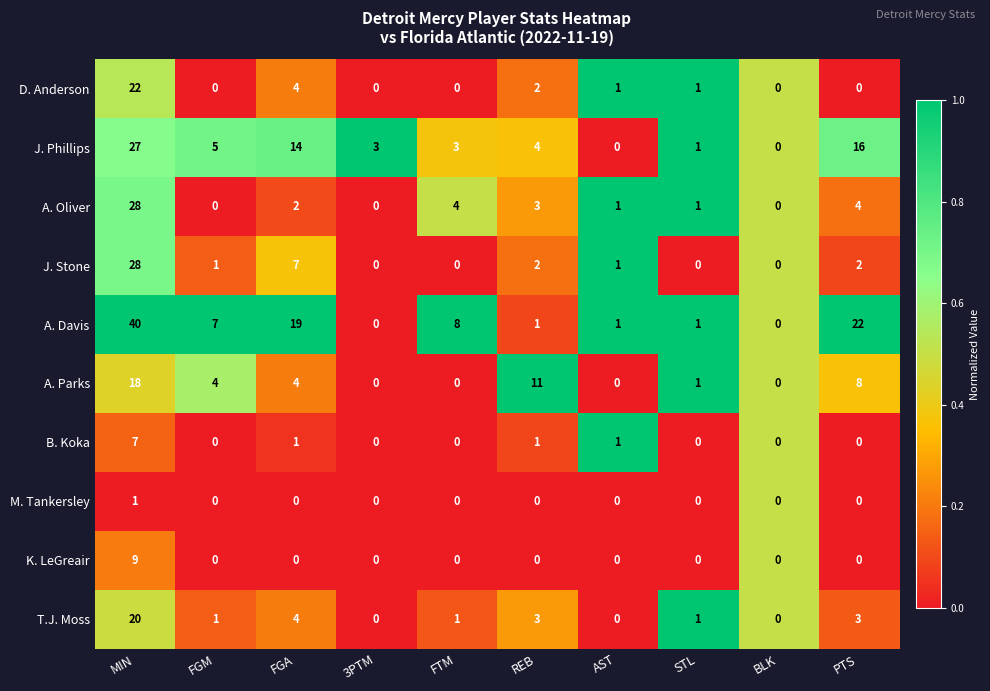

What is the sum of all A. Parks values?

46